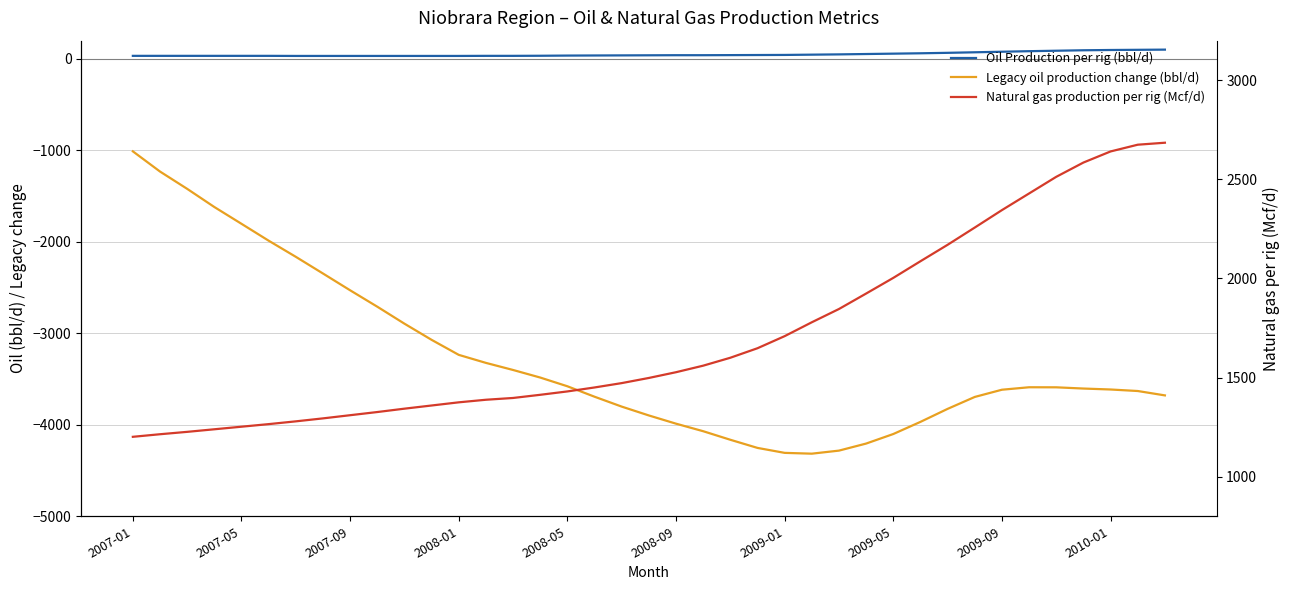

What position from the left is 2009-01?

7